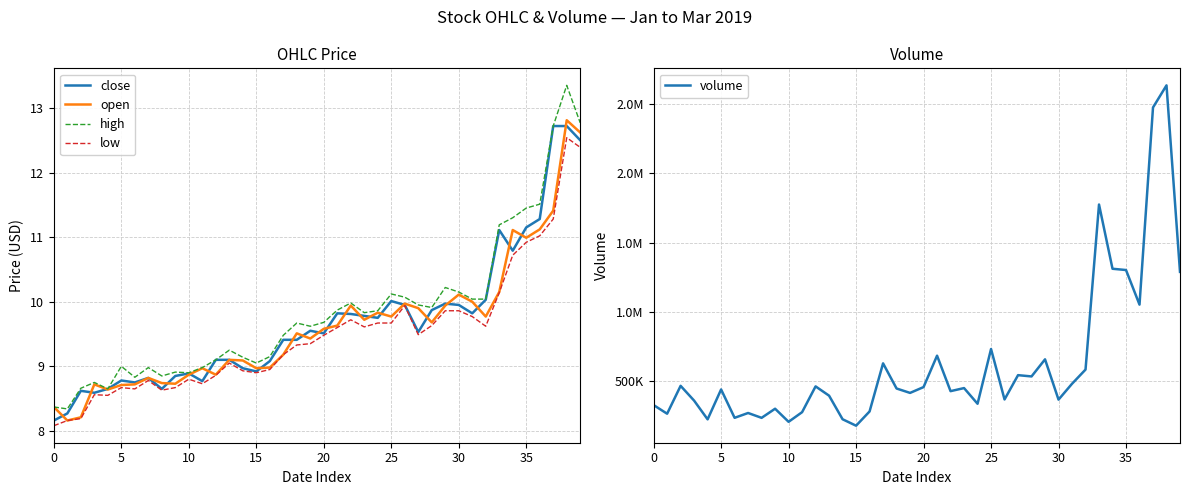

At which category does the chart reach its peak across all series?

38